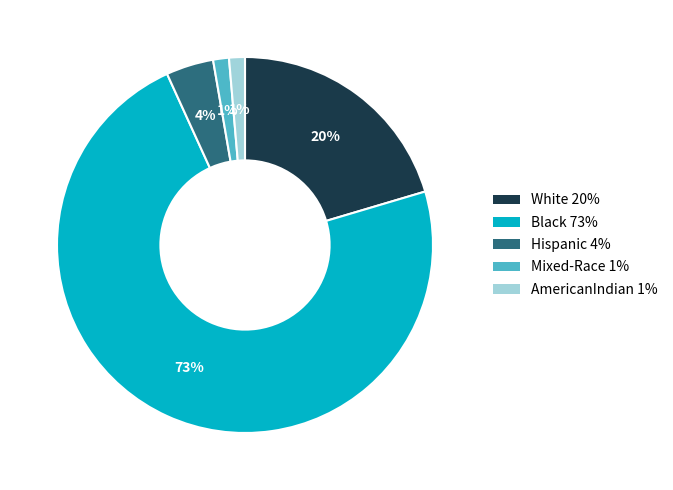

To the nearest percent, what is the average slice percentage?

20%